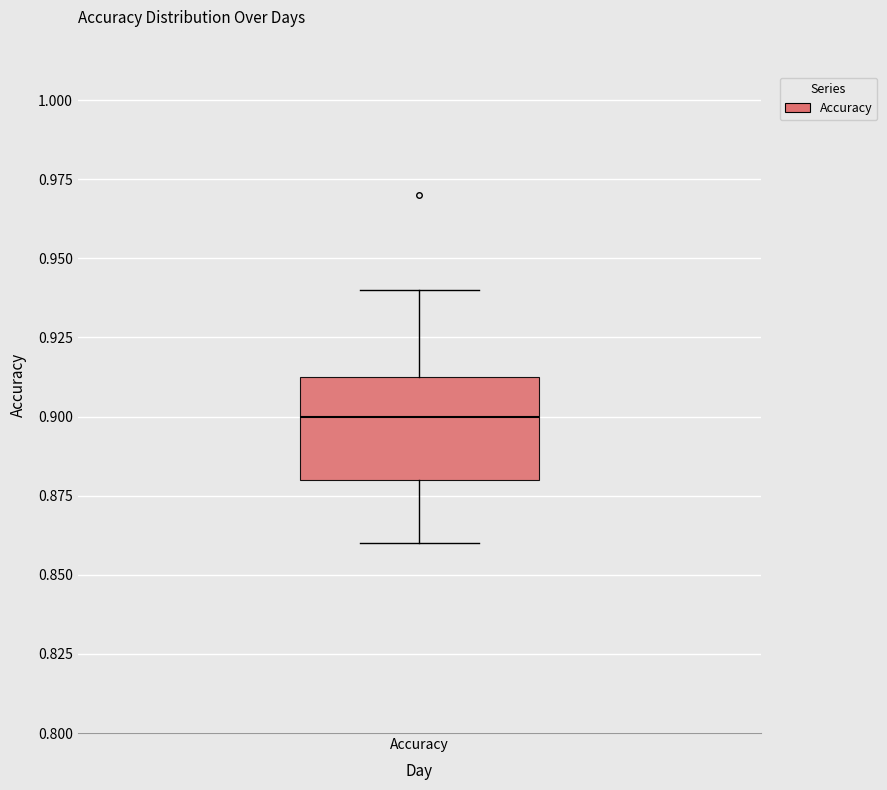

Read this box plot against the y-axis: the position of the median line, the range covered by the box, and the ends of both whiskers. The values are not printed on the chart, so give them approximately, as read against the axis.

median 0.900, box 0.880 to 0.915, whiskers 0.860 to 0.940